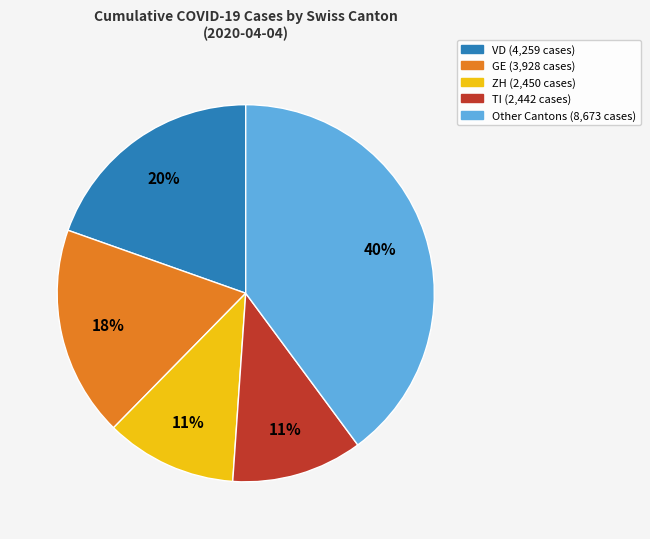

To the nearest percent, what is the average slice percentage?

20%